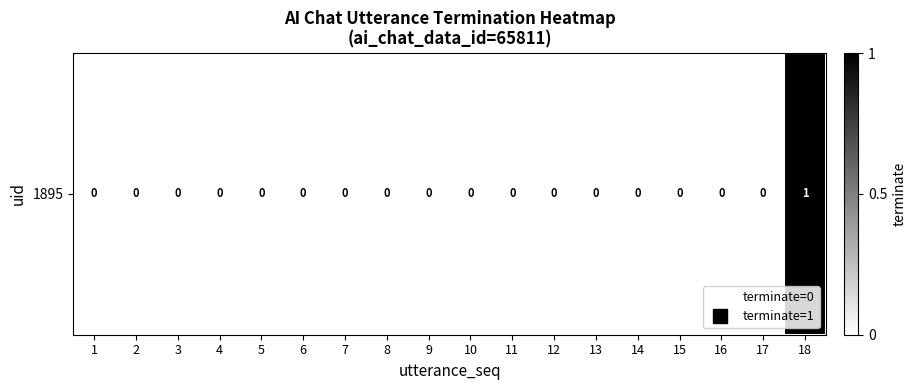

How many series are shown in this chart?

1